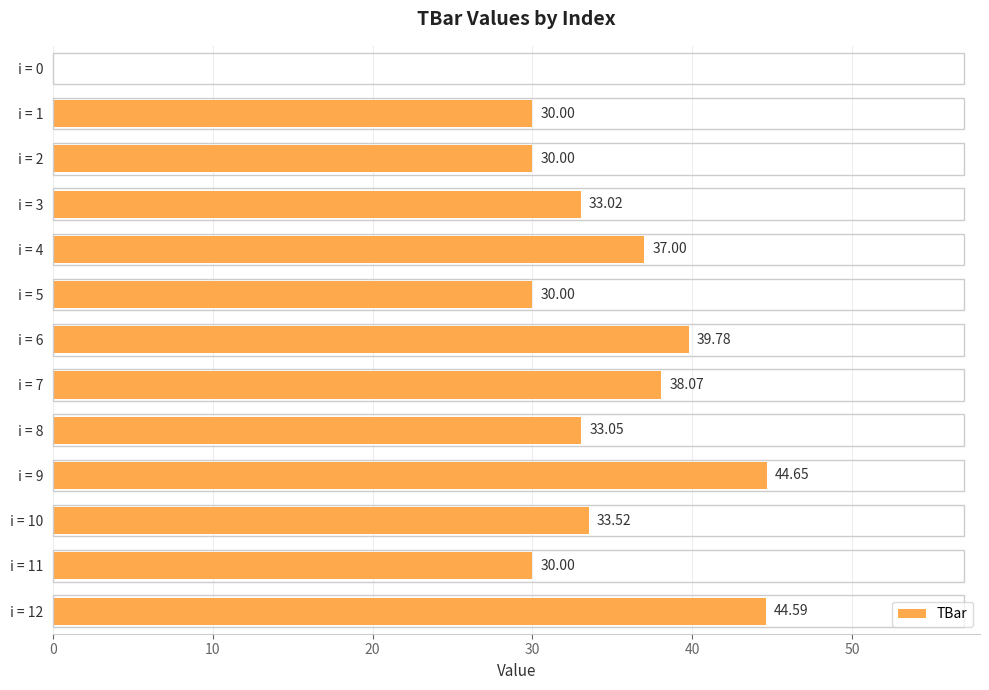

What is the sum of the values at i = 4 and i = 2?

67.0